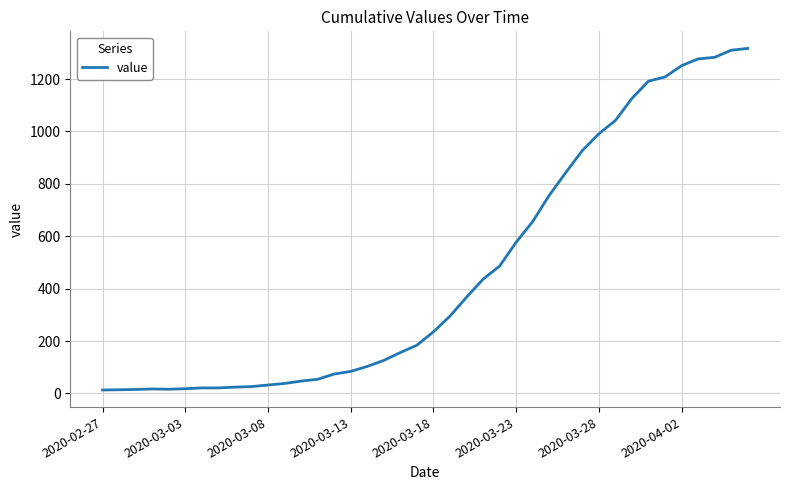

What is the maximum value shown in the chart?

1317